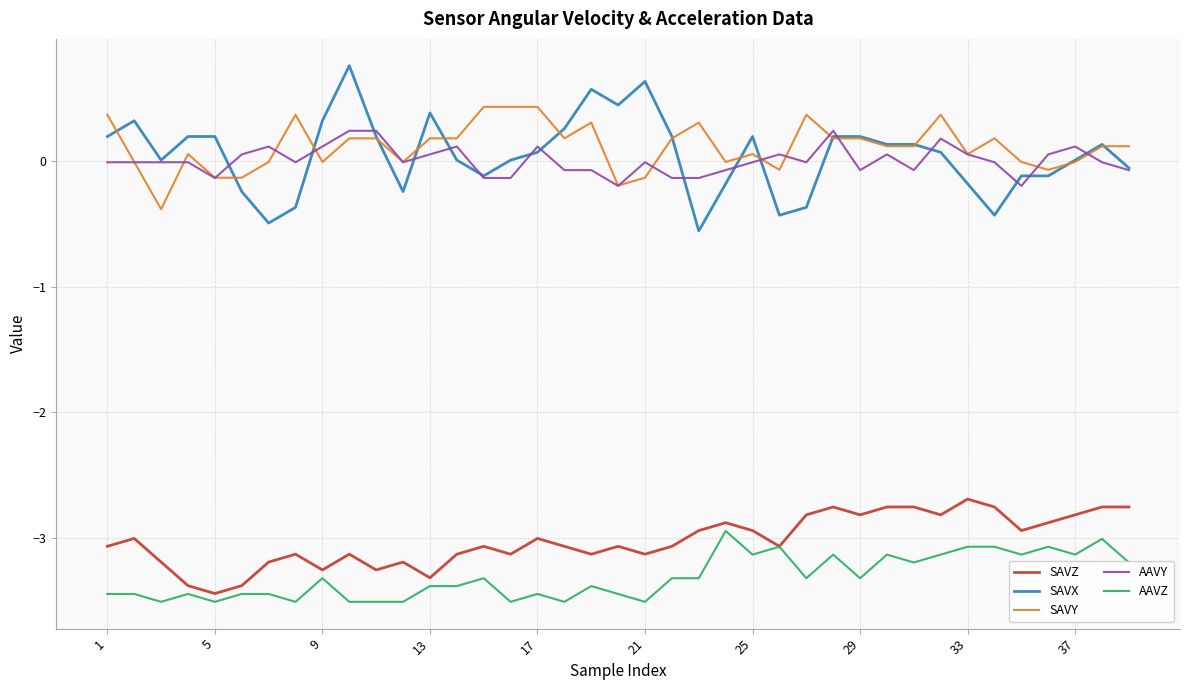

Which series has the widest spread of values?

SAVX